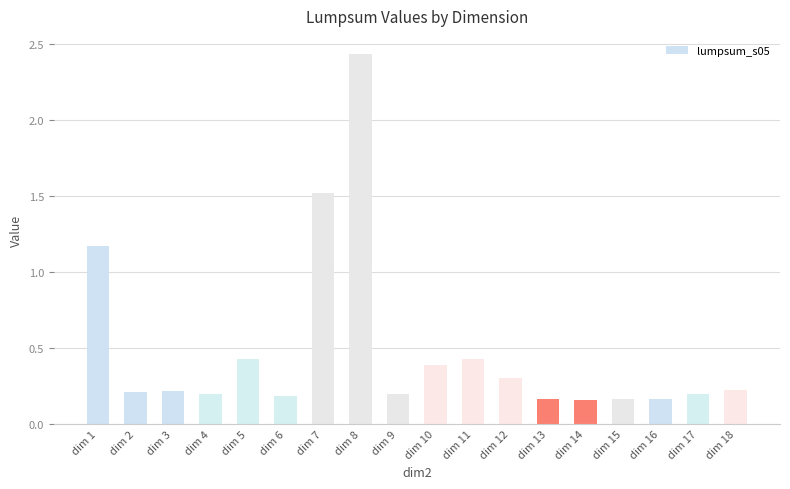

True or false: the data shows 1.5 at dim 7.

True